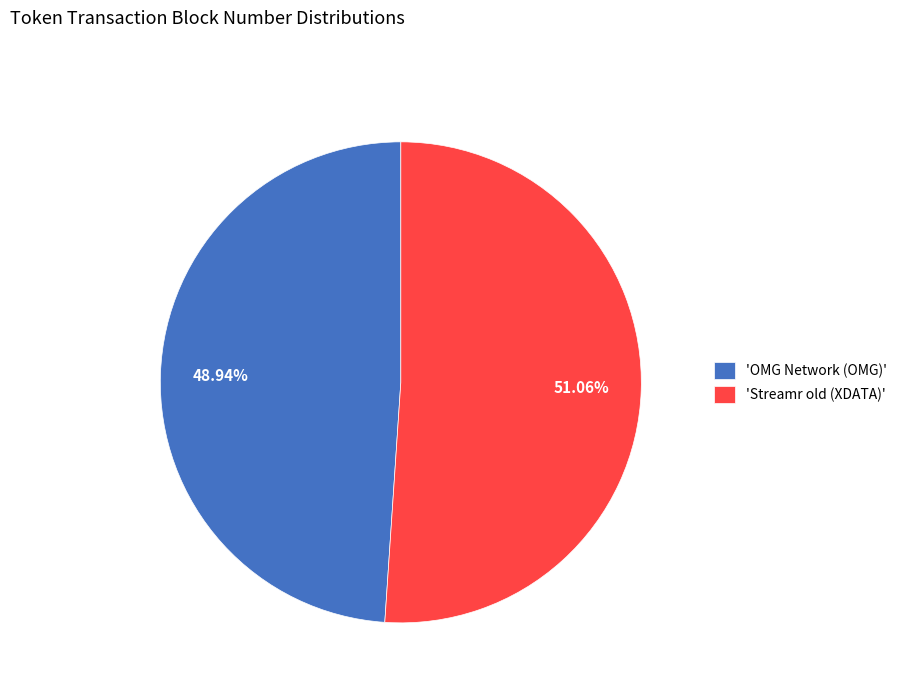

Which slice is the smallest?

'OMG Network (OMG)'